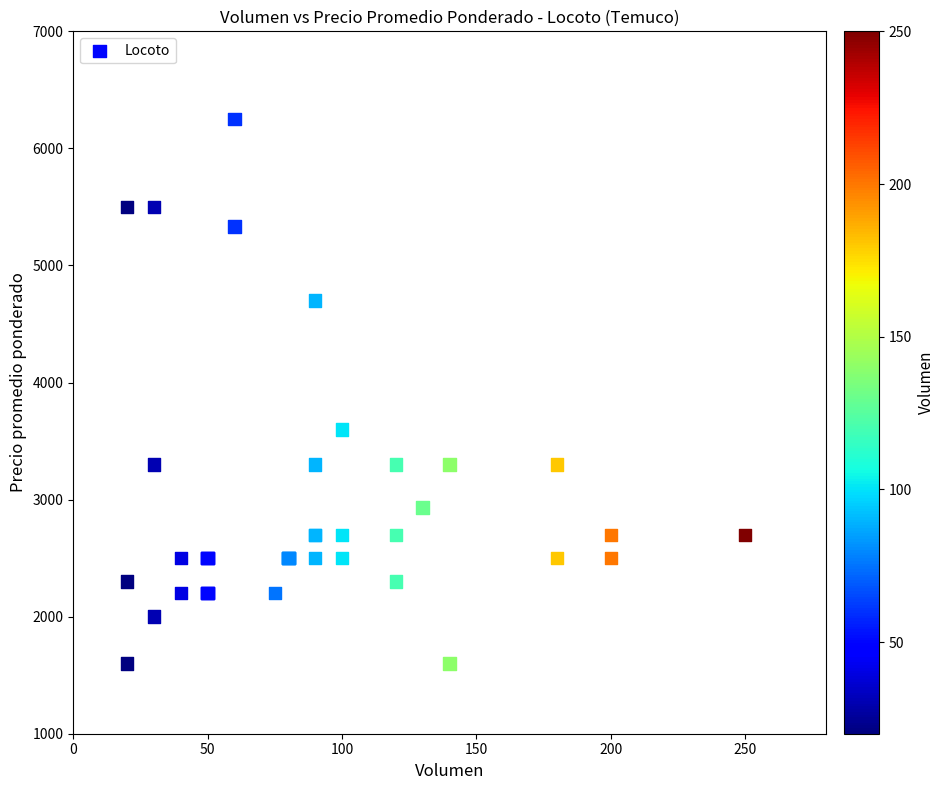

What Y value in the scatter plot is closest to 3925?

3600